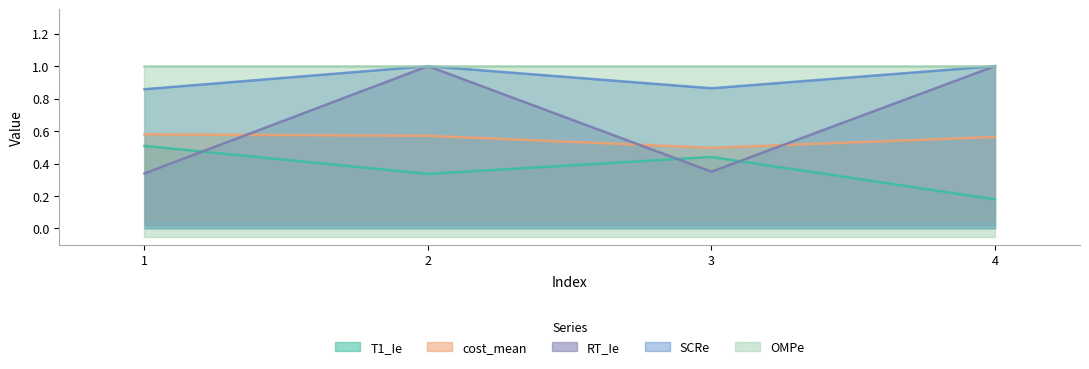

True or false: T1_Ie and SCRe intersect in this chart.

False